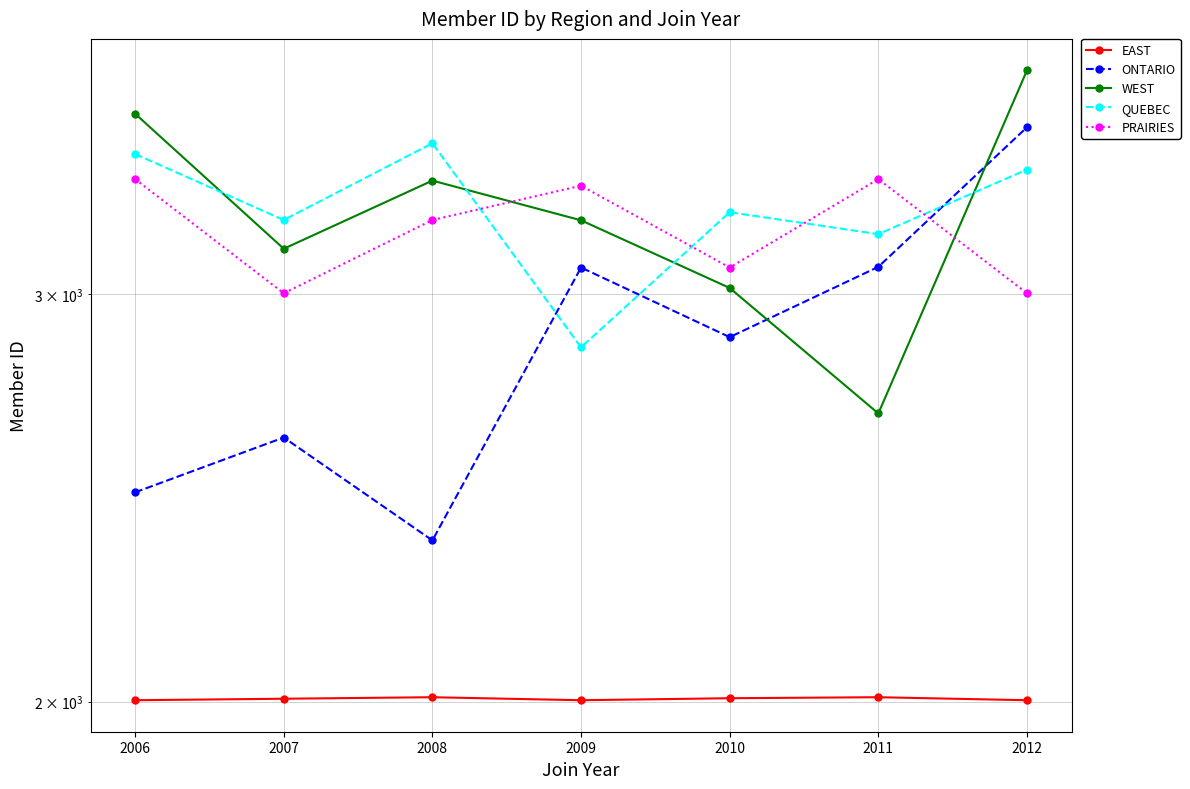

Where is ONTARIO nearest to the value 2944?

2010